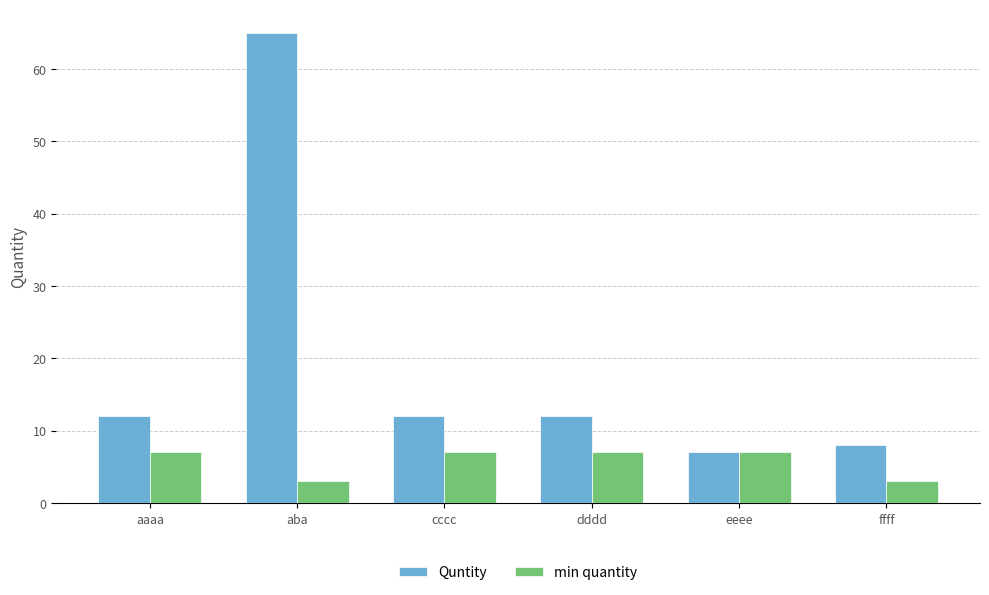

List the series in order of their overall mean, highest first.

Quntity, min quantity